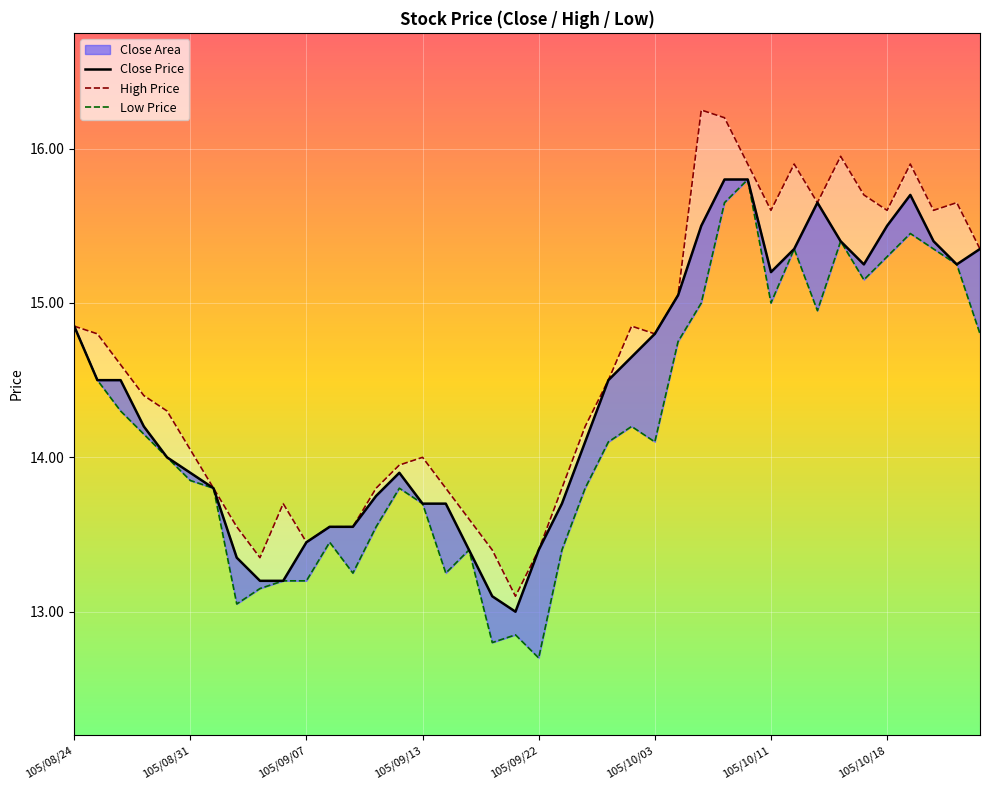

The Low Price series shows 6.1 at 34. True or false?

False